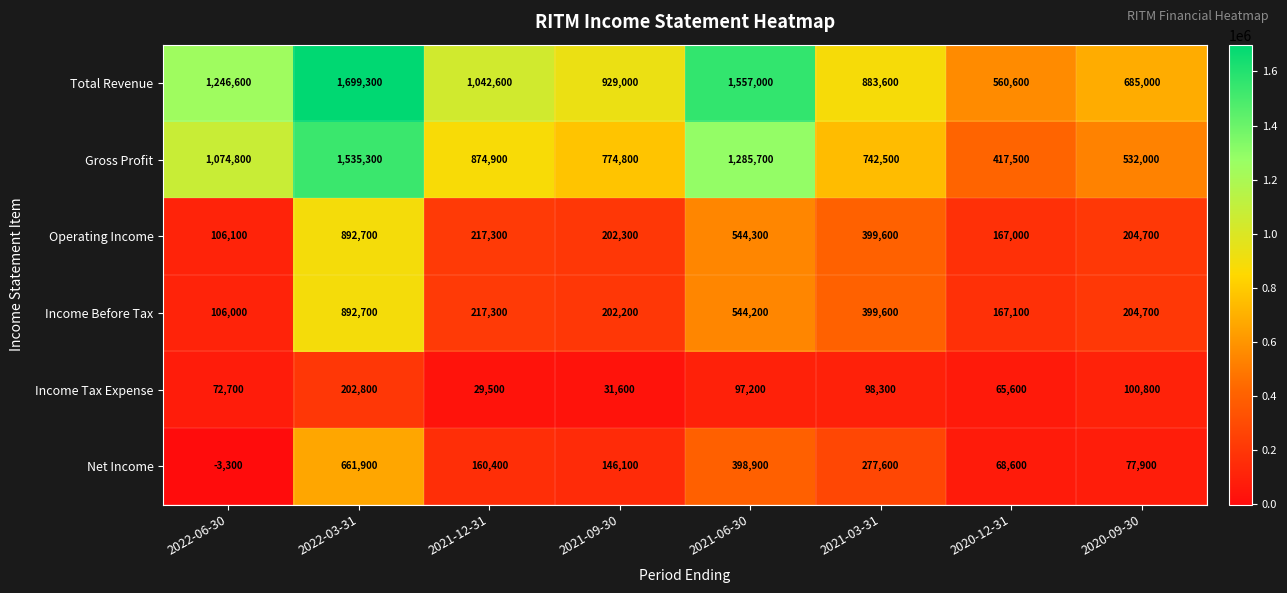

What is the average value of the Operating Income series?

341750